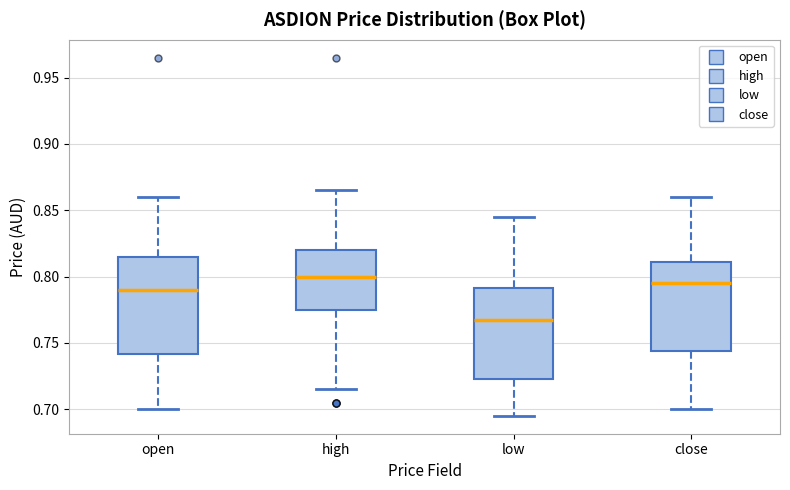

Where does the lower whisker of the box for high end on the y-axis? The values are not printed on the chart, so give them approximately, as read against the axis.

0.715